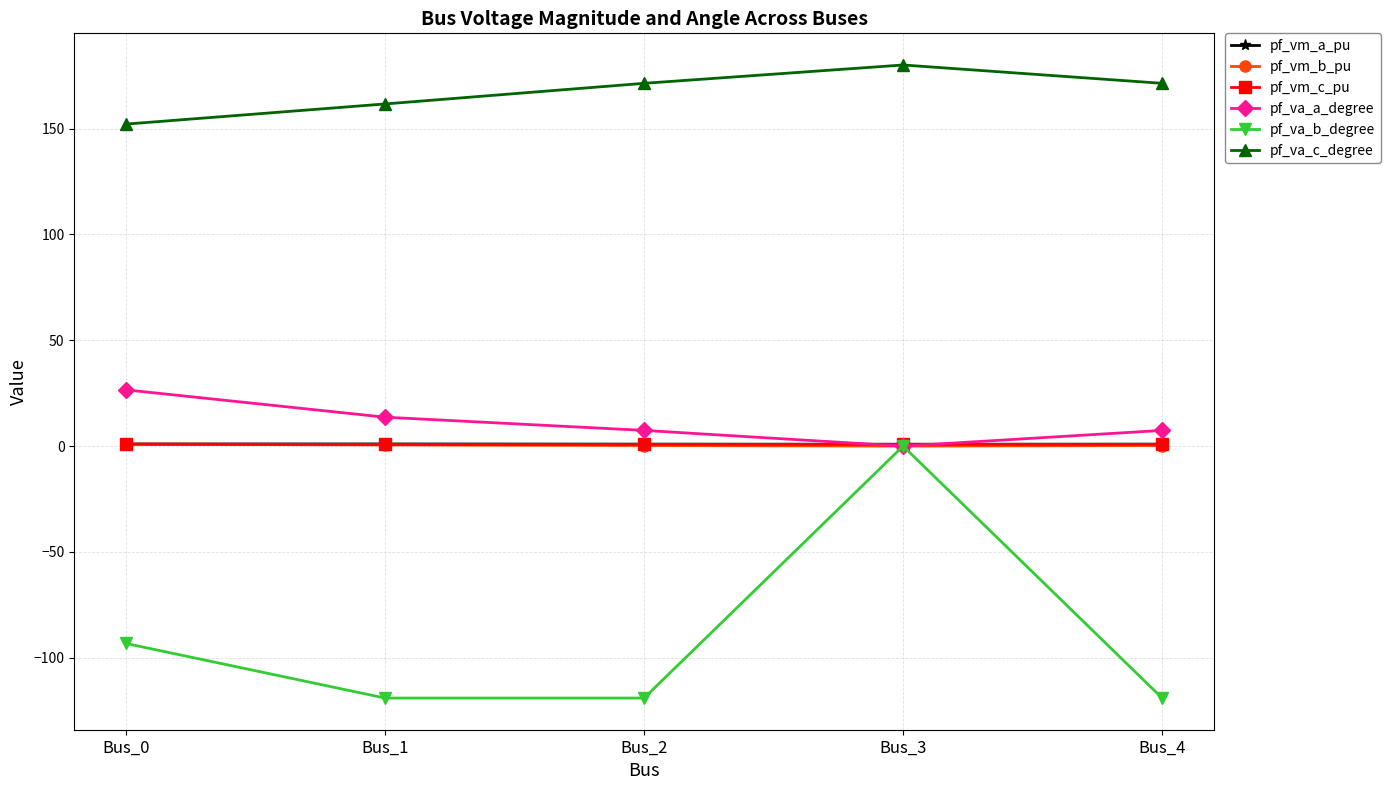

Read the pf_va_c_degree value at Bus_0.

152.1